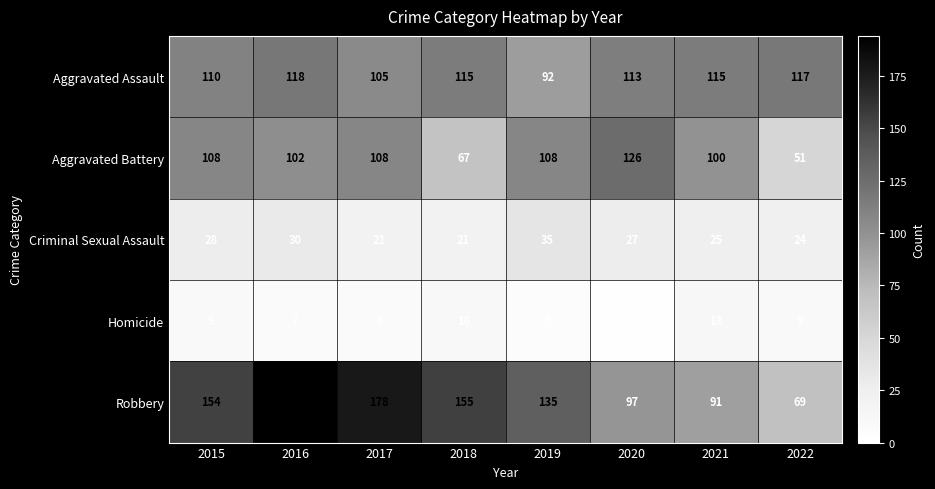

What is the sum of the Aggravated Assault values at 2019 and 2021?

207